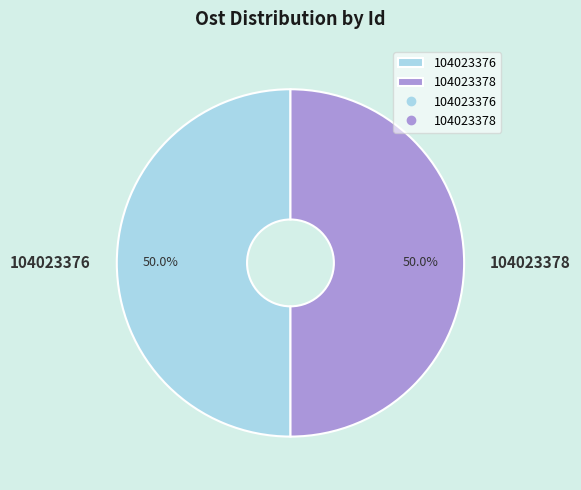

How many slices are in this pie chart?

2